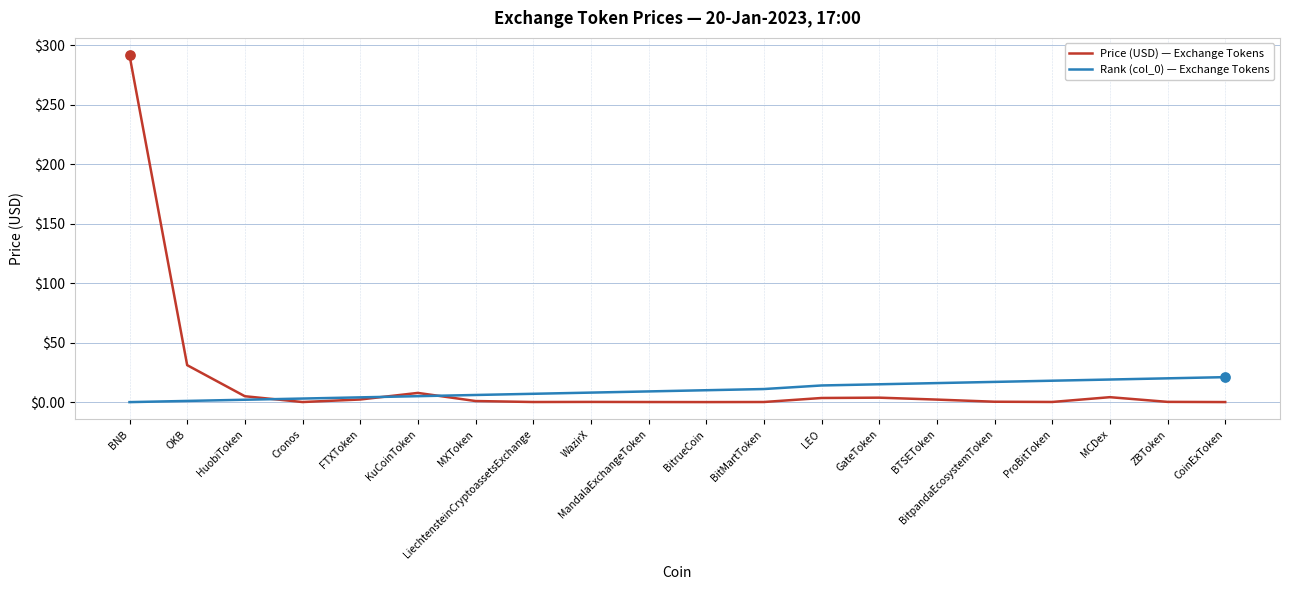

Which series has the widest spread of values?

Price (USD) — Exchange Tokens